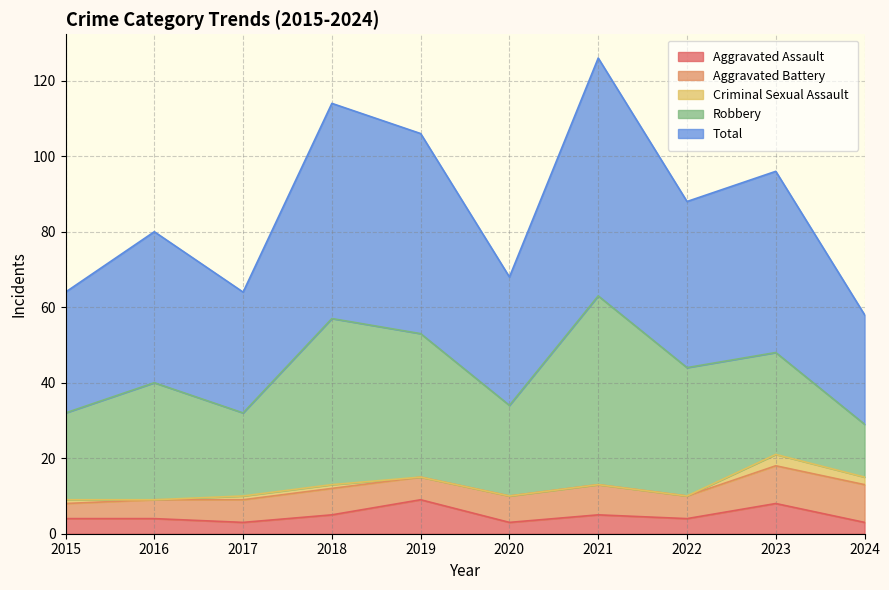

What is the sum of the Total values at 2021 and 2020?

97